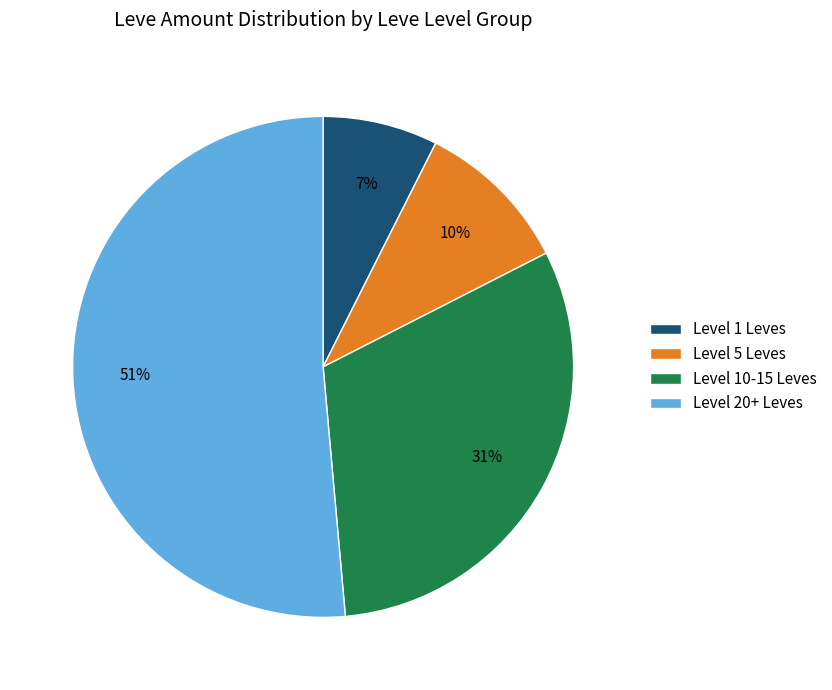

Between Level 1 Leves and Level 20+ Leves, which is larger?

Level 20+ Leves